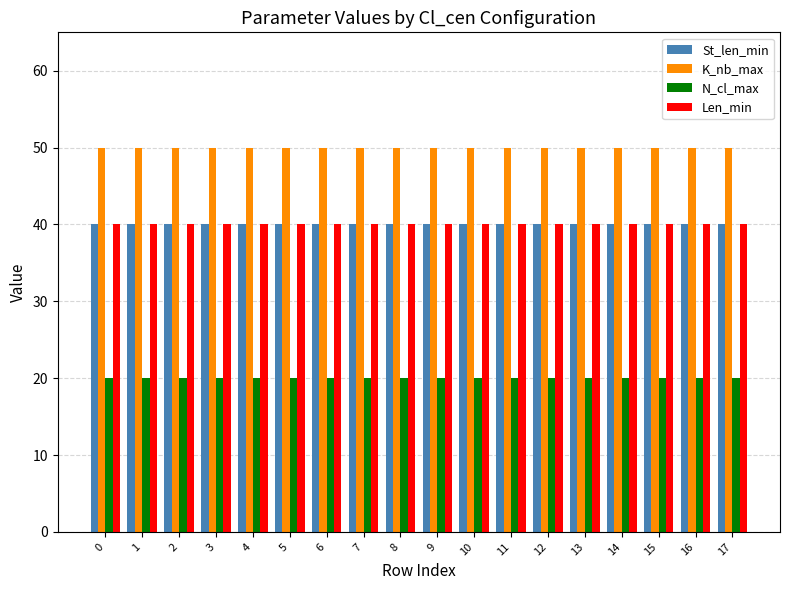

At how many categories does at least one series exceed 43?

18